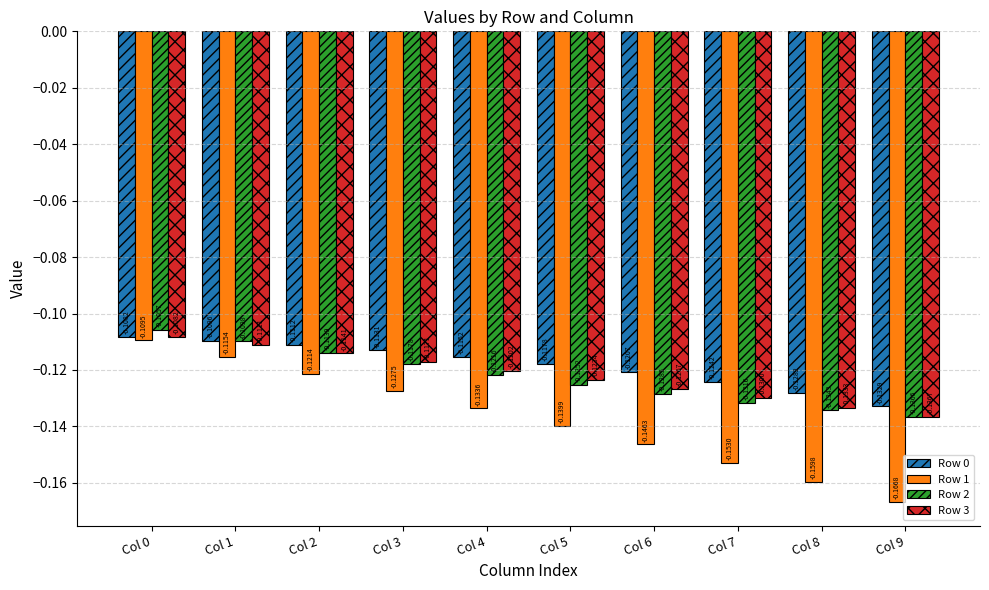

At which label is Row 0 closest to 0?

Col 0